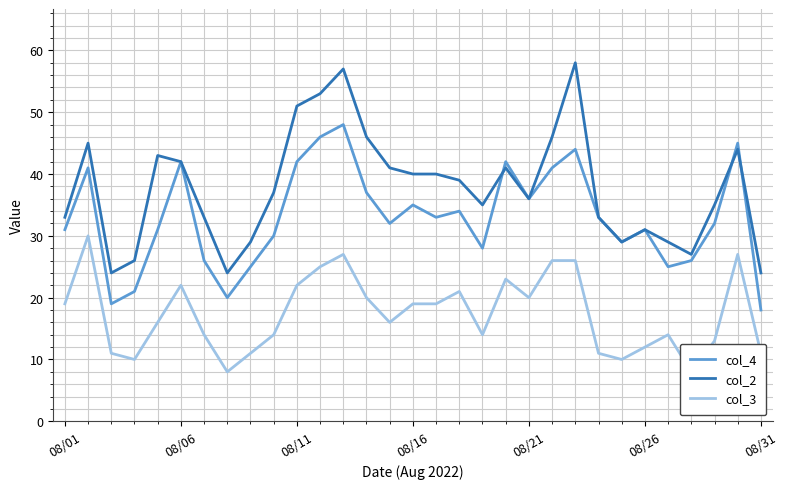

What is the difference between the col_4 values at 27 and 18?

2